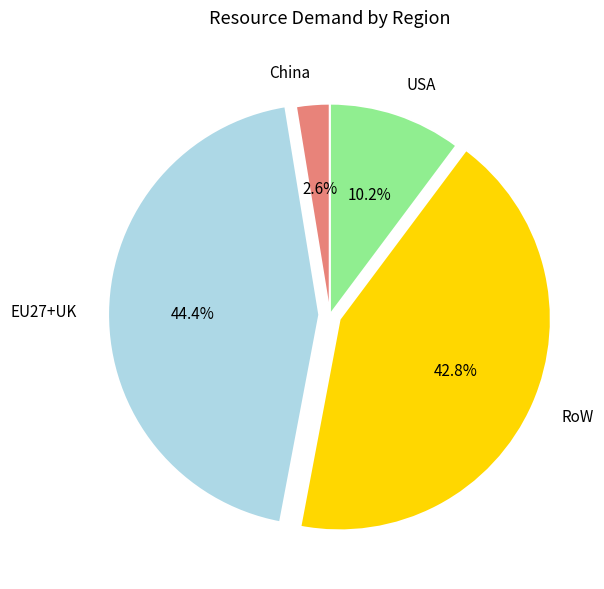

Is there a majority slice in this chart?

No